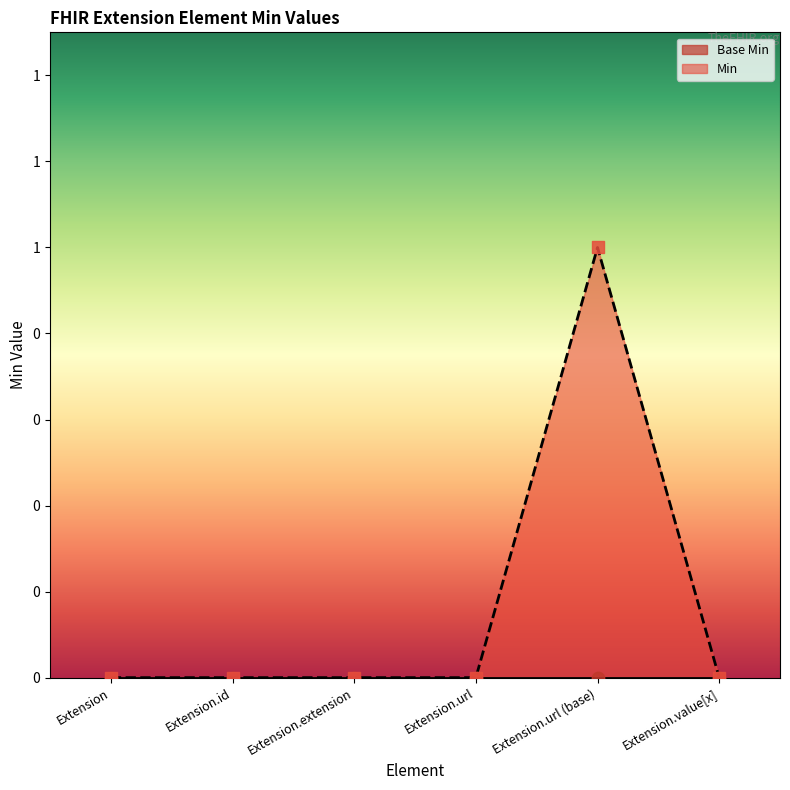

Between Extension.url (base) and Extension, which is larger?

Extension.url (base)